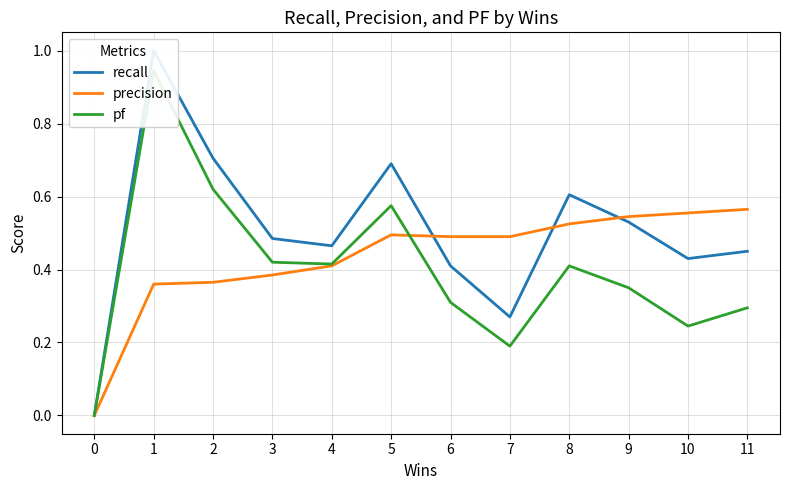

Is the value of precision at 2 greater than the value of recall at 1?

No